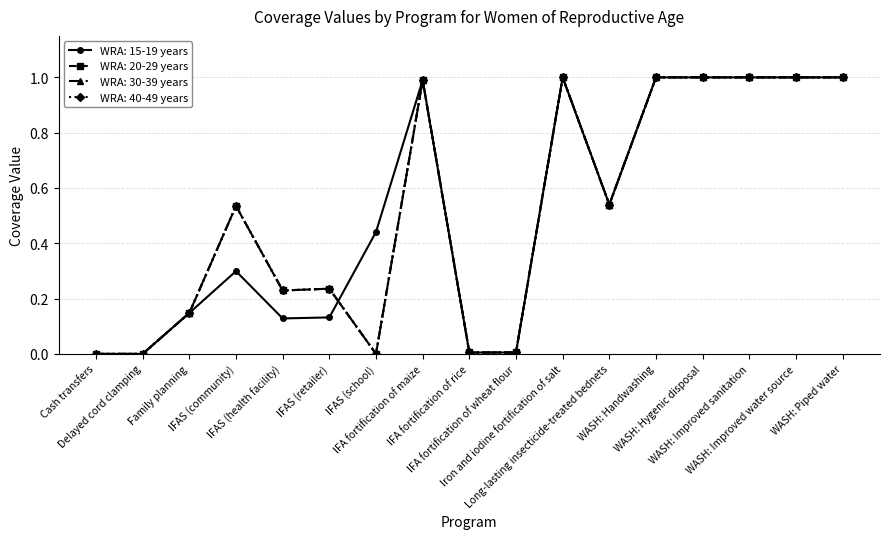

Is this an area chart (filled region under the line)?

No